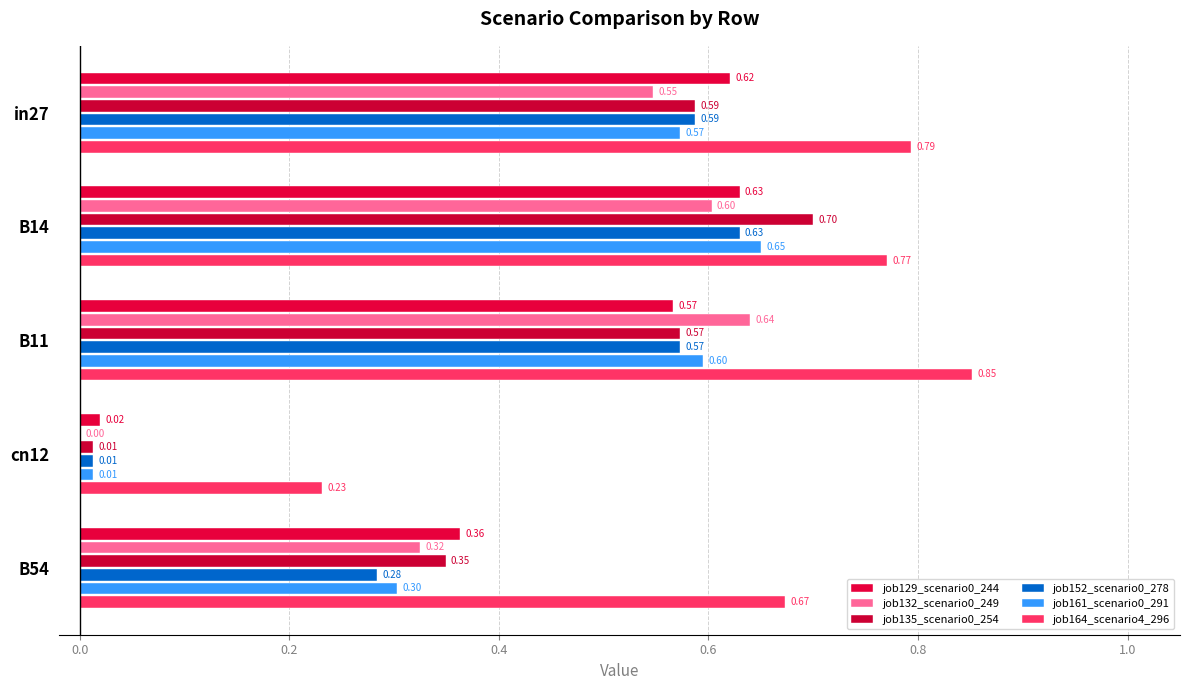

Count the number of categories in the chart.

5